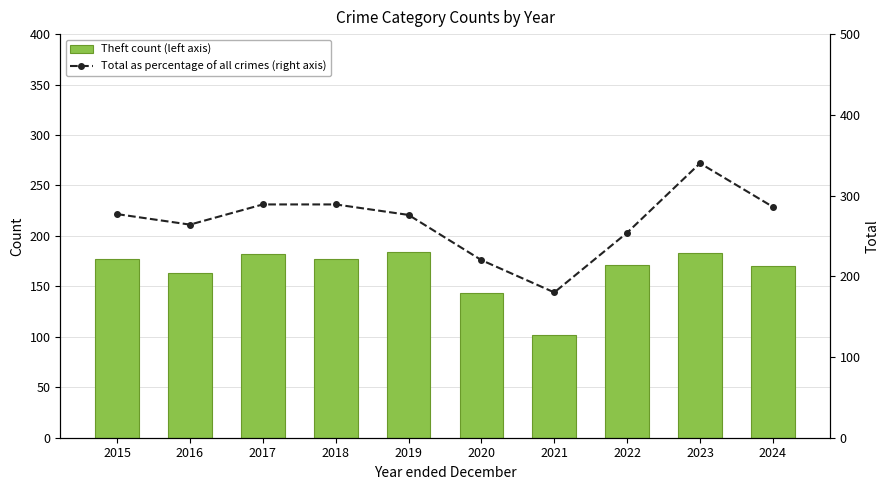

Which label corresponds to the smallest value in the chart?

2021